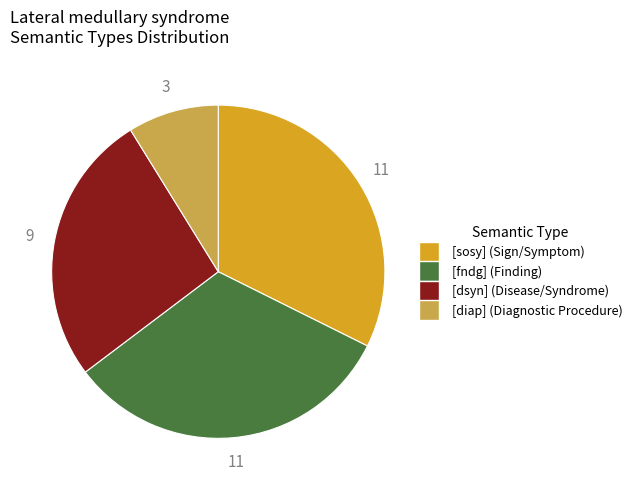

True or false: [sosy] accounts for 32% of the total.

True